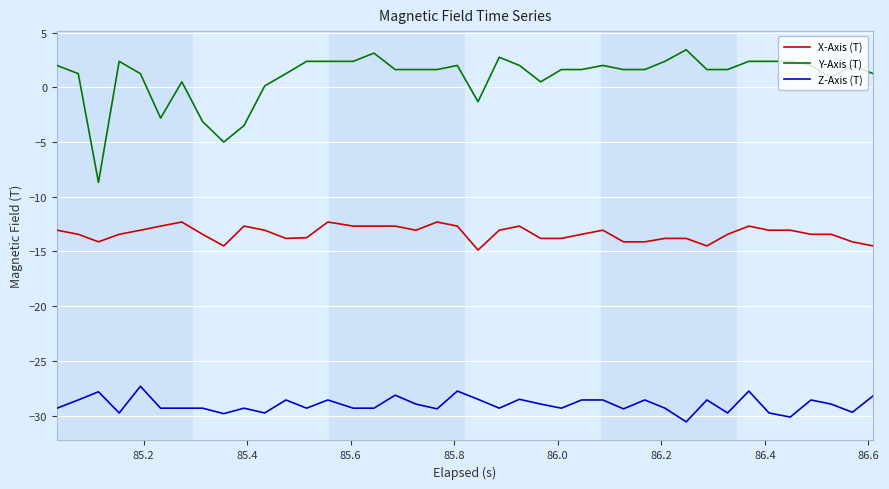

What is the difference between the maximum and minimum values in the X-Axis (T) series?

2.6